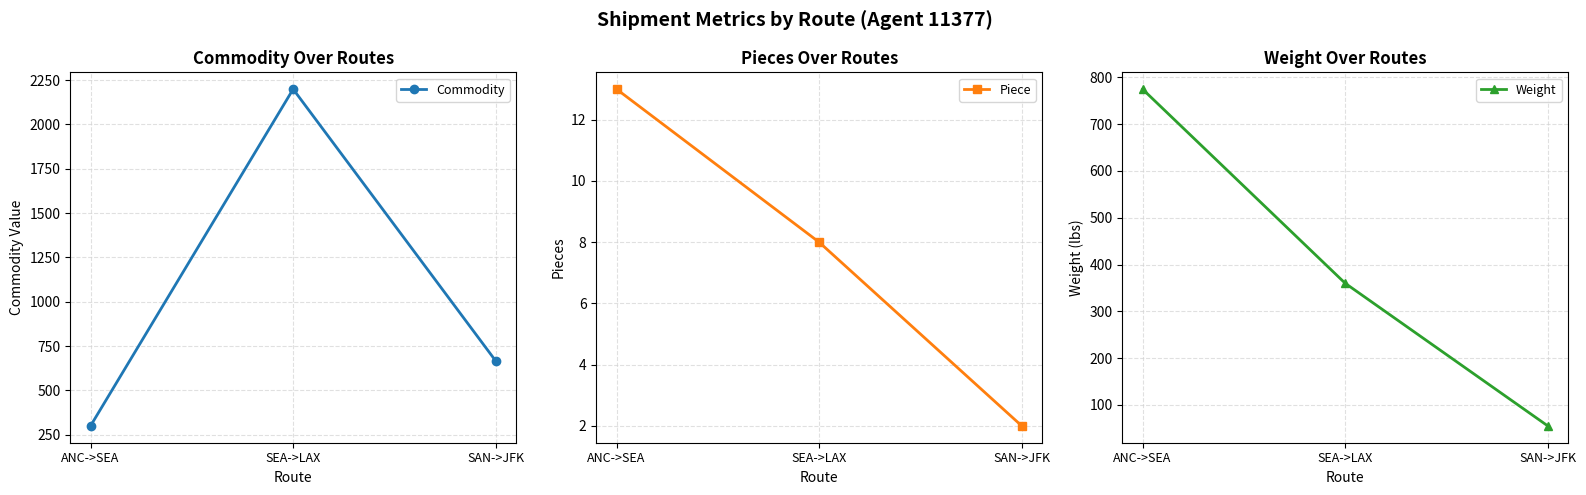

Which series changed the most between ANC->SEA and SAN->JFK?

Weight